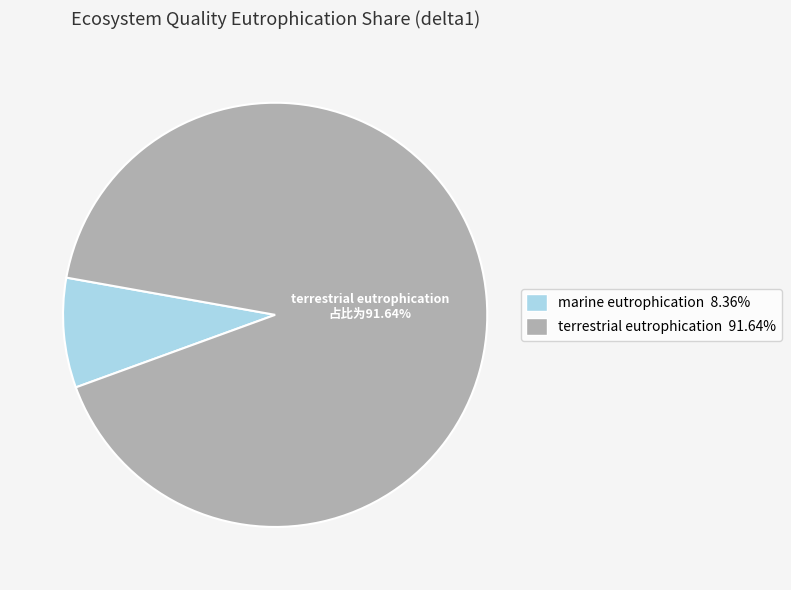

To the nearest percent, what portion does terrestrial eutrophication represent?

92%